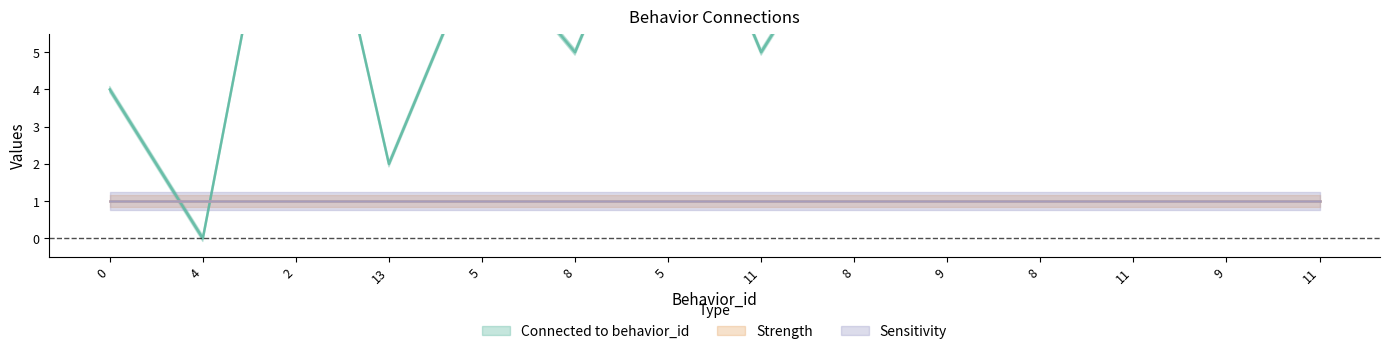

What are all the series names shown in the legend?

Connected to behavior_id, Strength, Sensitivity